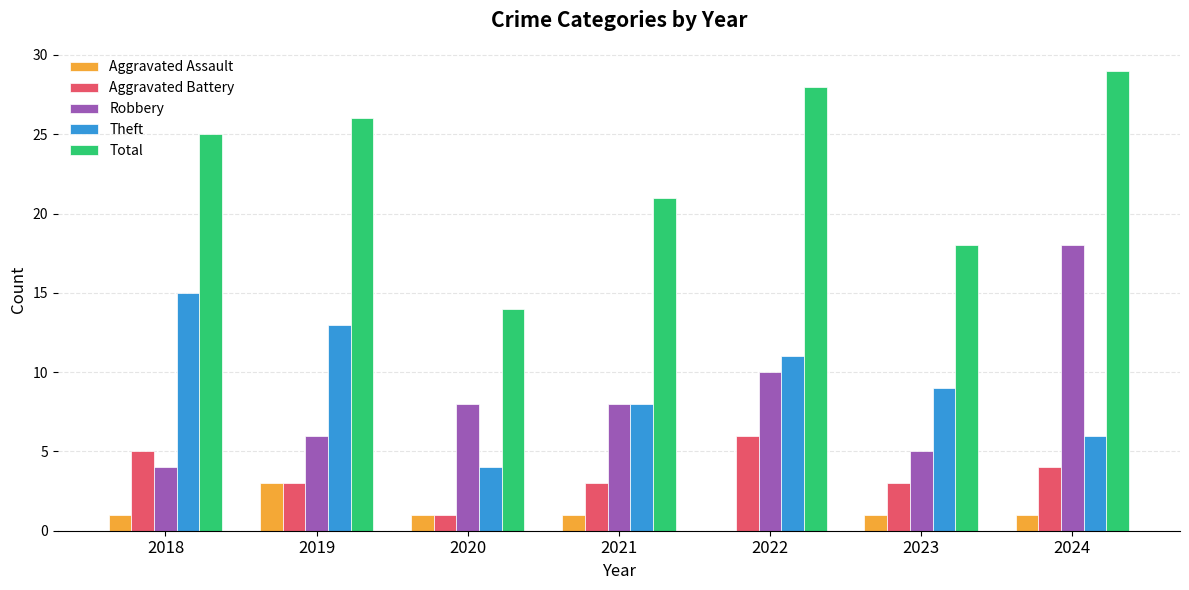

How many data points does each series have?

7